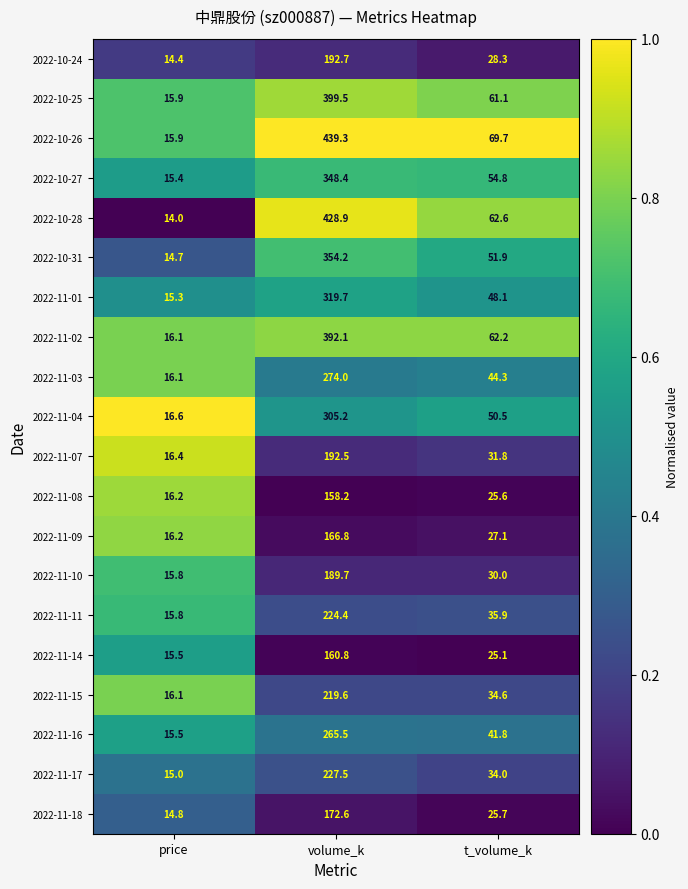

Rank the categories by 2022-11-11 value from highest to lowest.

volume_k, t_volume_k, price